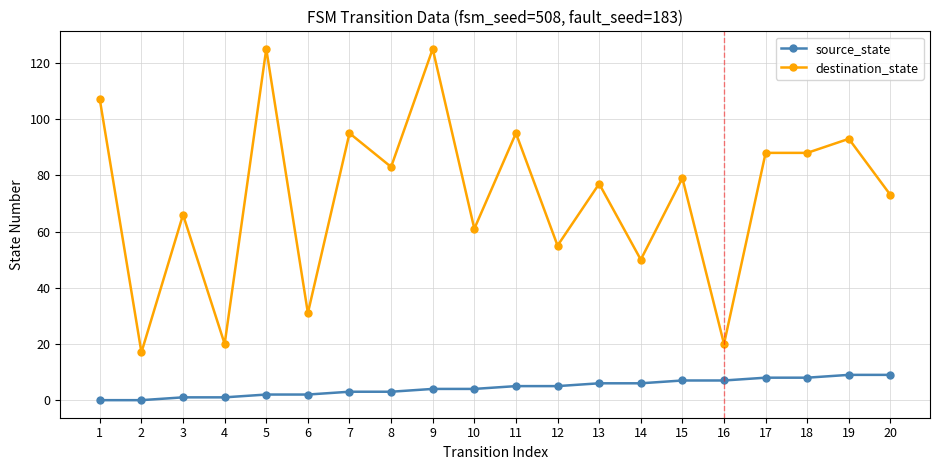

Reading left to right, extract all data points from this chart.

source_state: 1=0	2=0	3=1	4=1	5=2	6=2	7=3	8=3	9=4	10=4	11=5	12=5	13=6	14=6	15=7	16=7	17=8	18=8	19=9	20=9
destination_state: 1=107	2=17	3=66	4=20	5=125	6=31	7=95	8=83	9=125	10=61	11=95	12=55	13=77	14=50	15=79	16=20	17=88	18=88	19=93	20=73